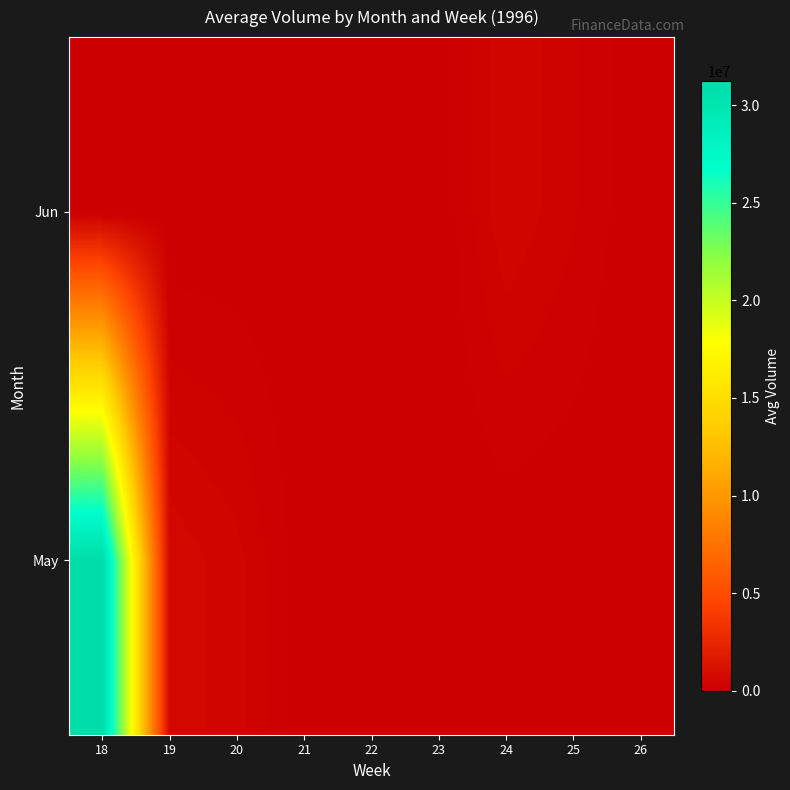

How many series are shown in this chart?

2